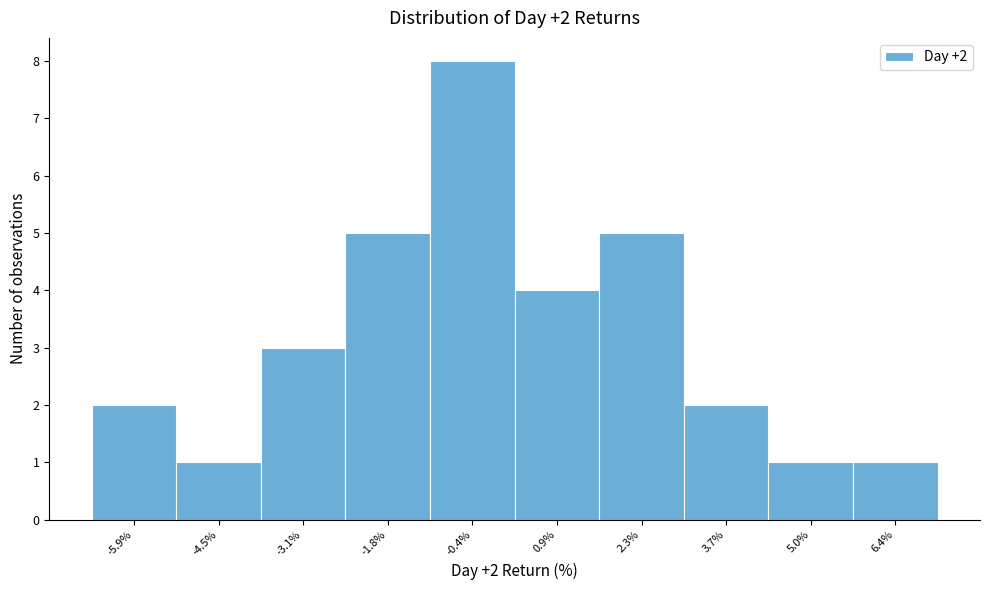

Over which range of the x-axis is the bar tallest?

-1.0 to 0.2